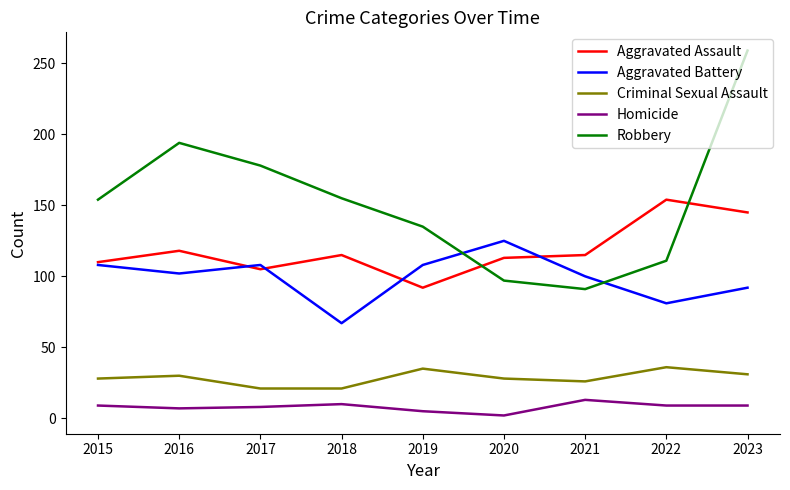

At which label does Aggravated Assault reach its peak?

2022